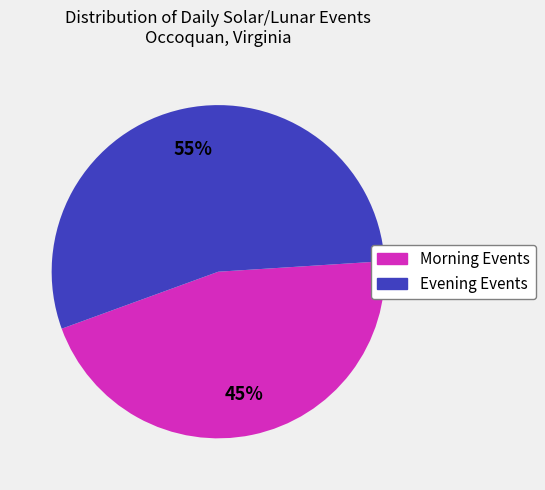

Is there any slice that represents more than half of the pie?

Yes